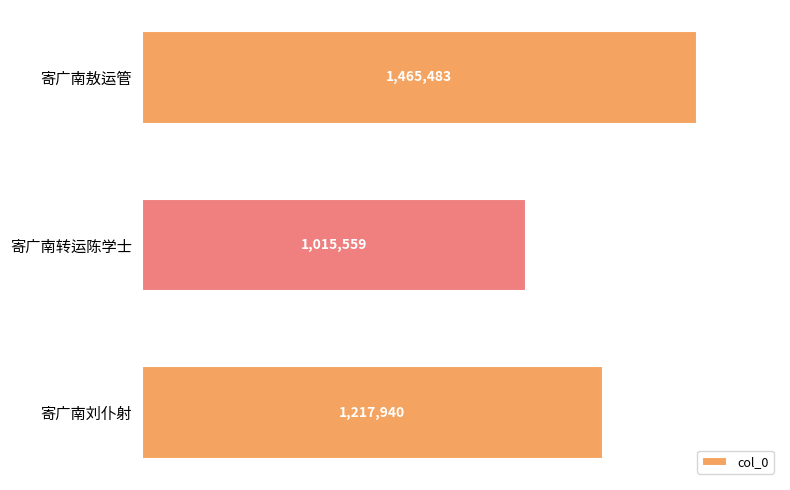

How many values are below 1217940?

1